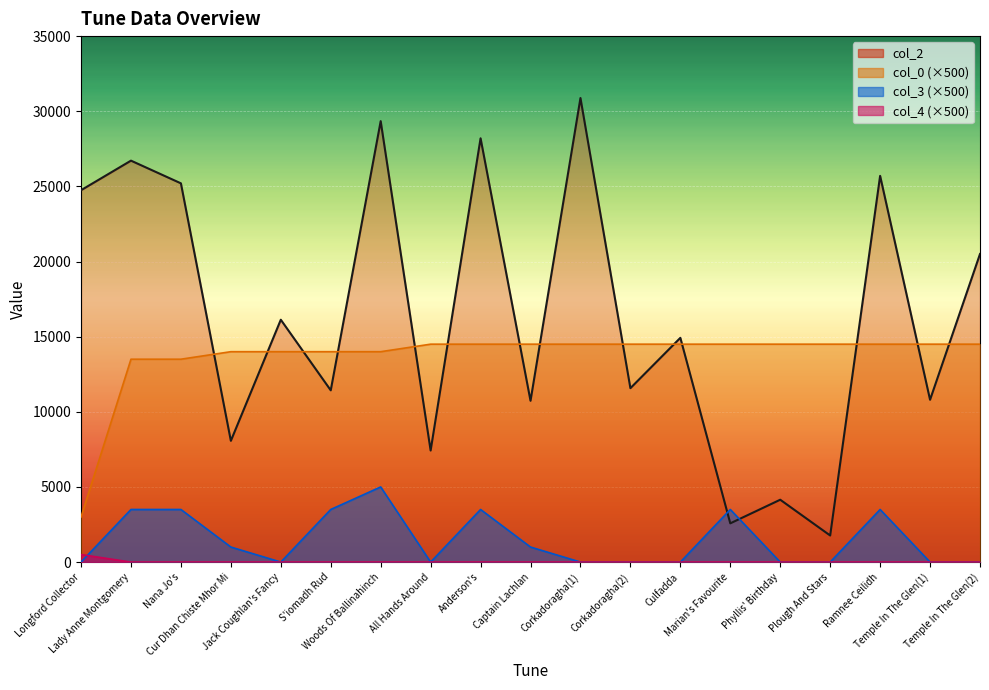

How many interior local peaks does the col_2 series have?

8